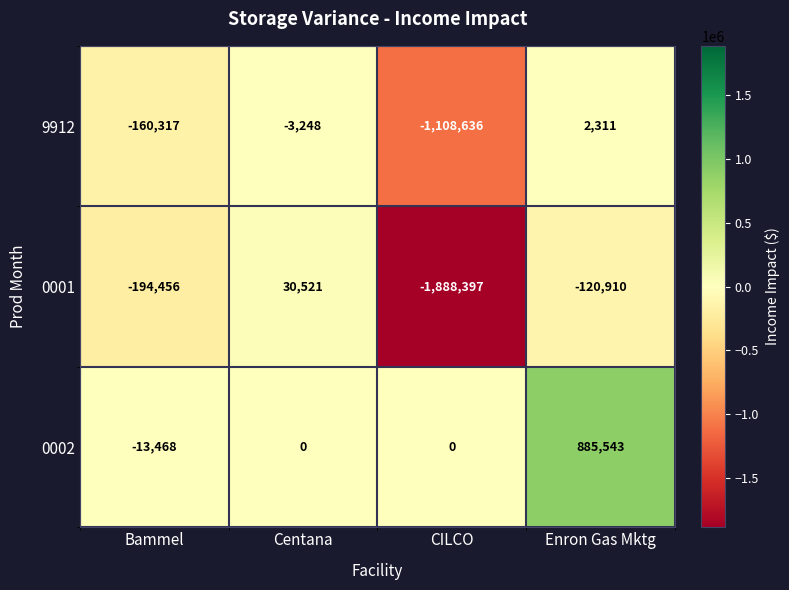

How many data points in 0001 are above -120910?

1